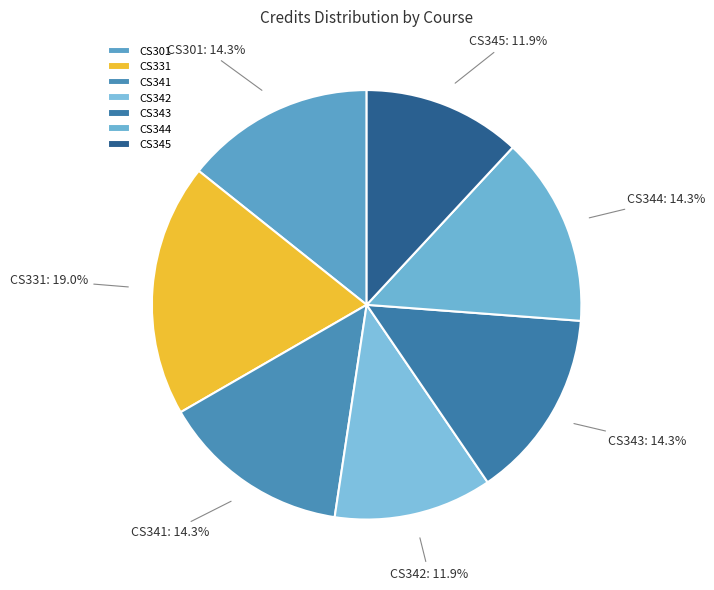

Count the number of slices in the pie.

7